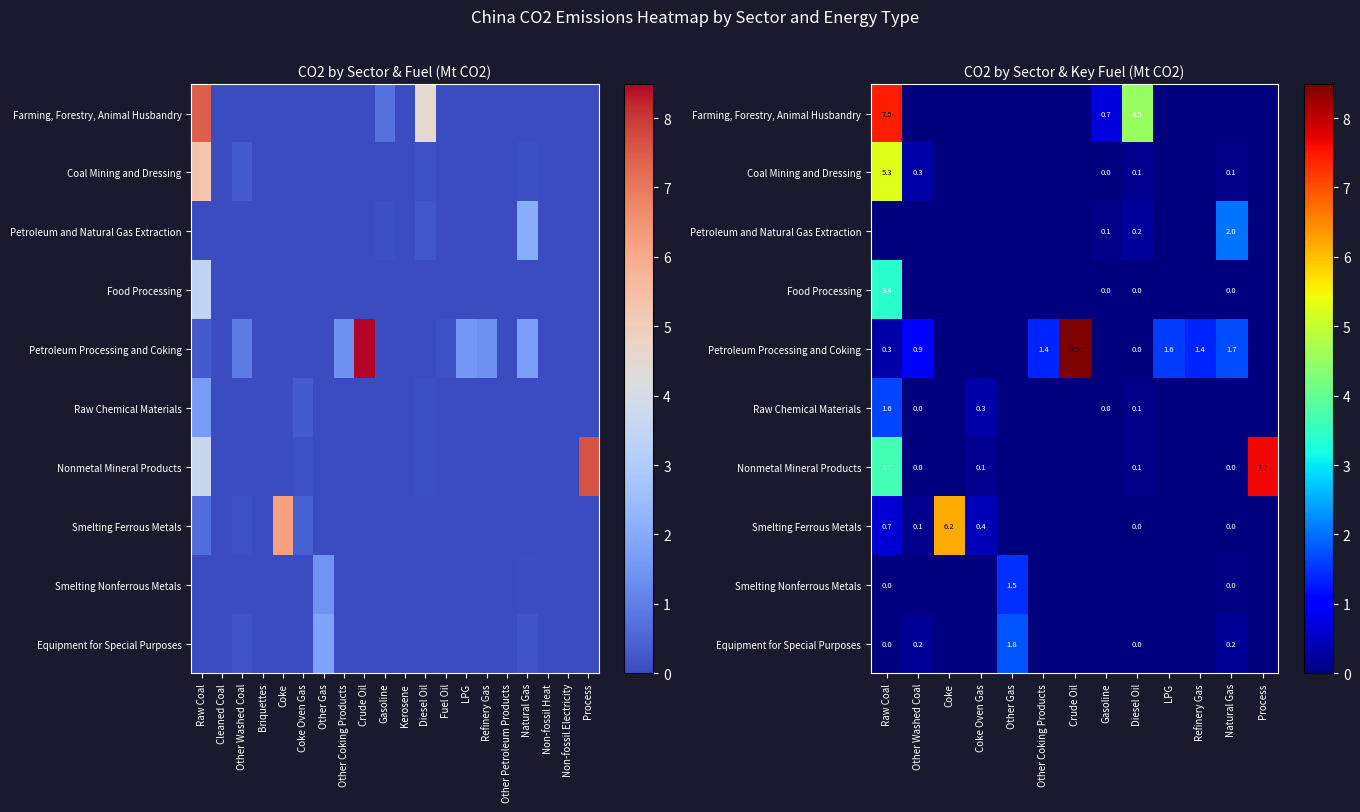

Which has a higher value, Other Washed Coal or Fuel Oil?

Other Washed Coal